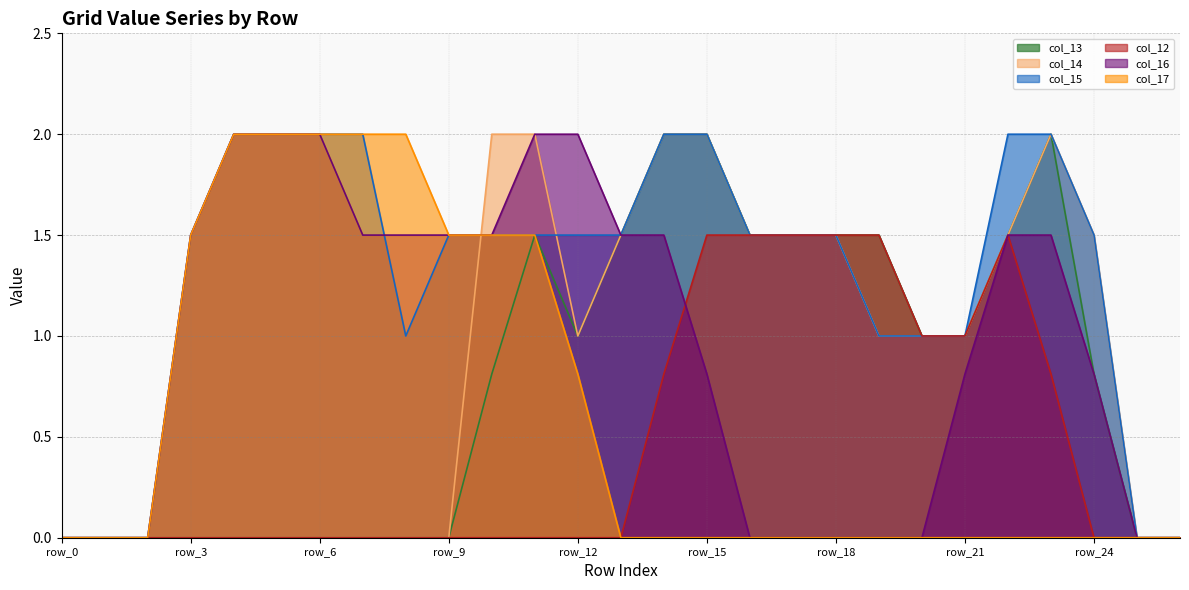

Where do col_16 and col_15 first cross each other?

row_7 and row_8